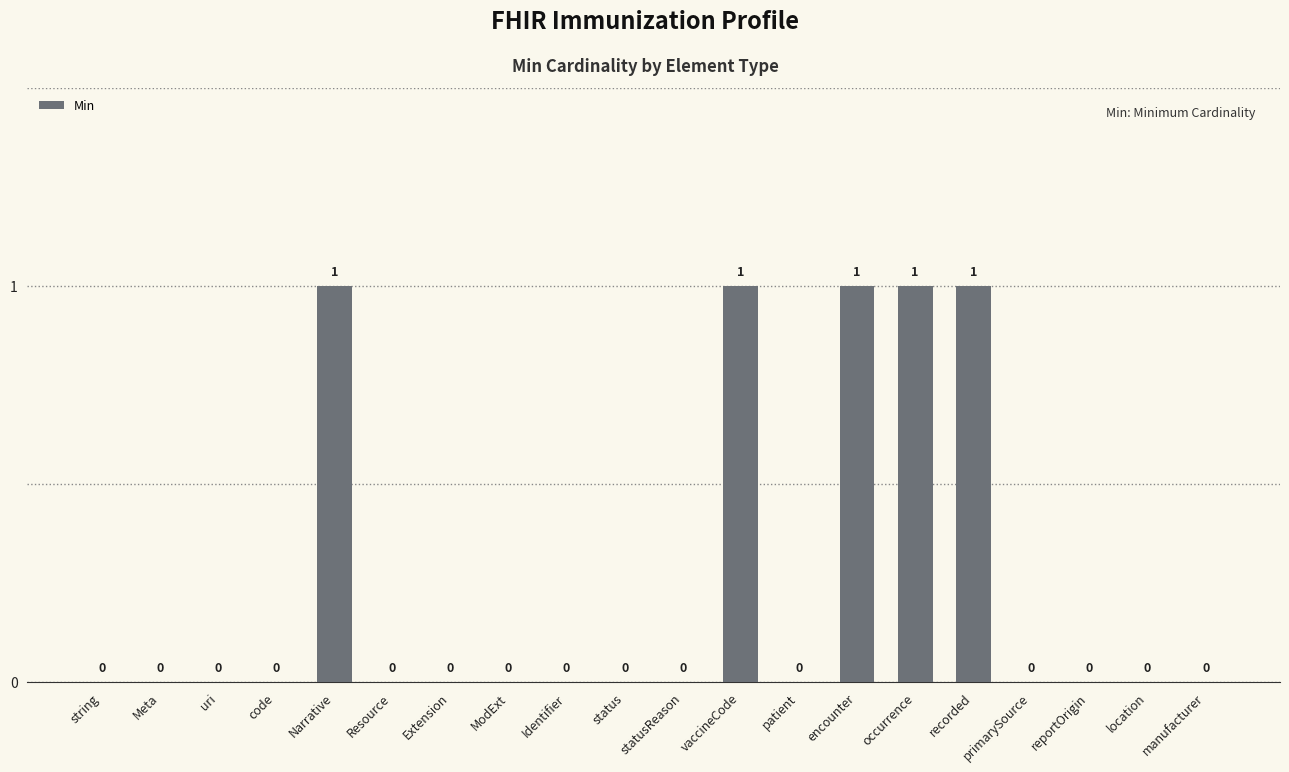

What is the change in value from vaccineCode to primarySource?

-1